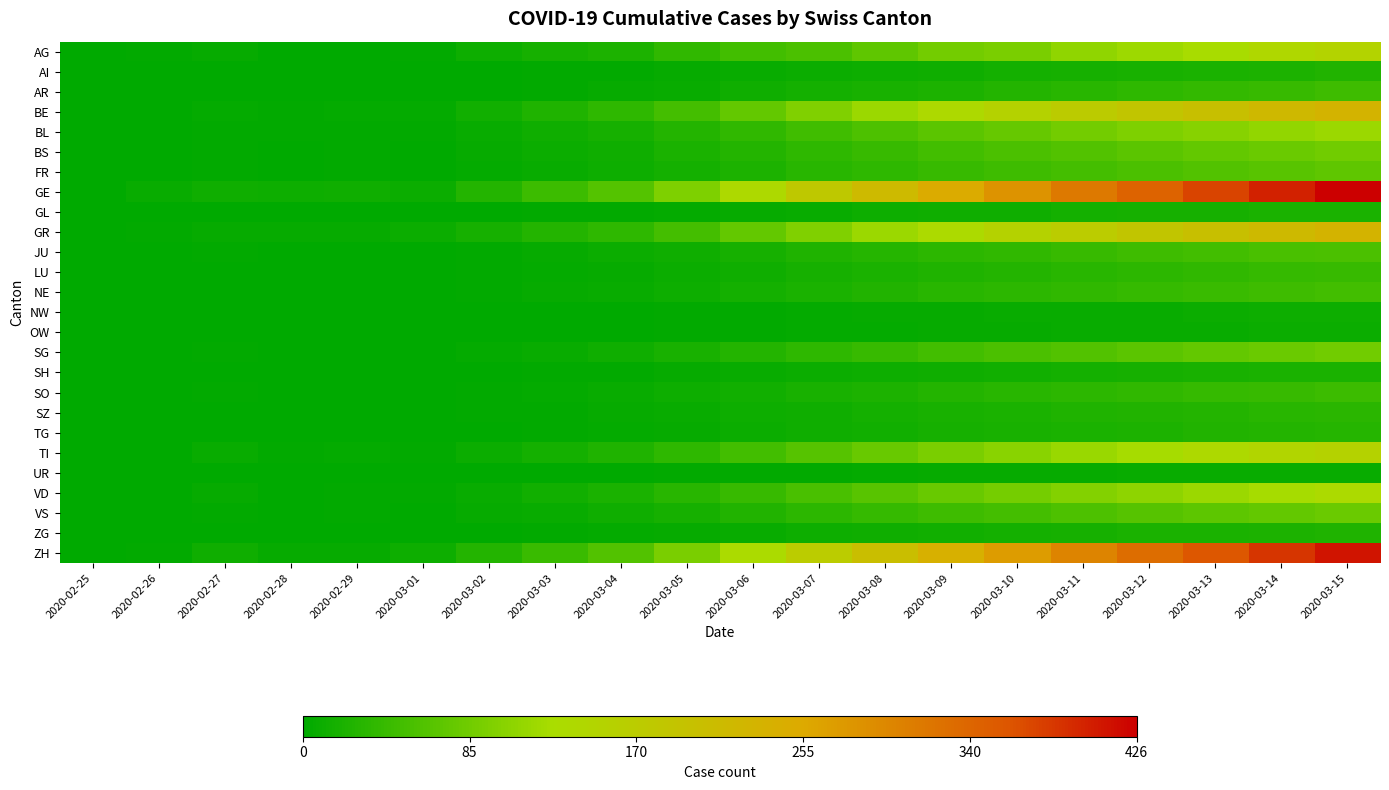

What is the maximum value shown in the chart?

426